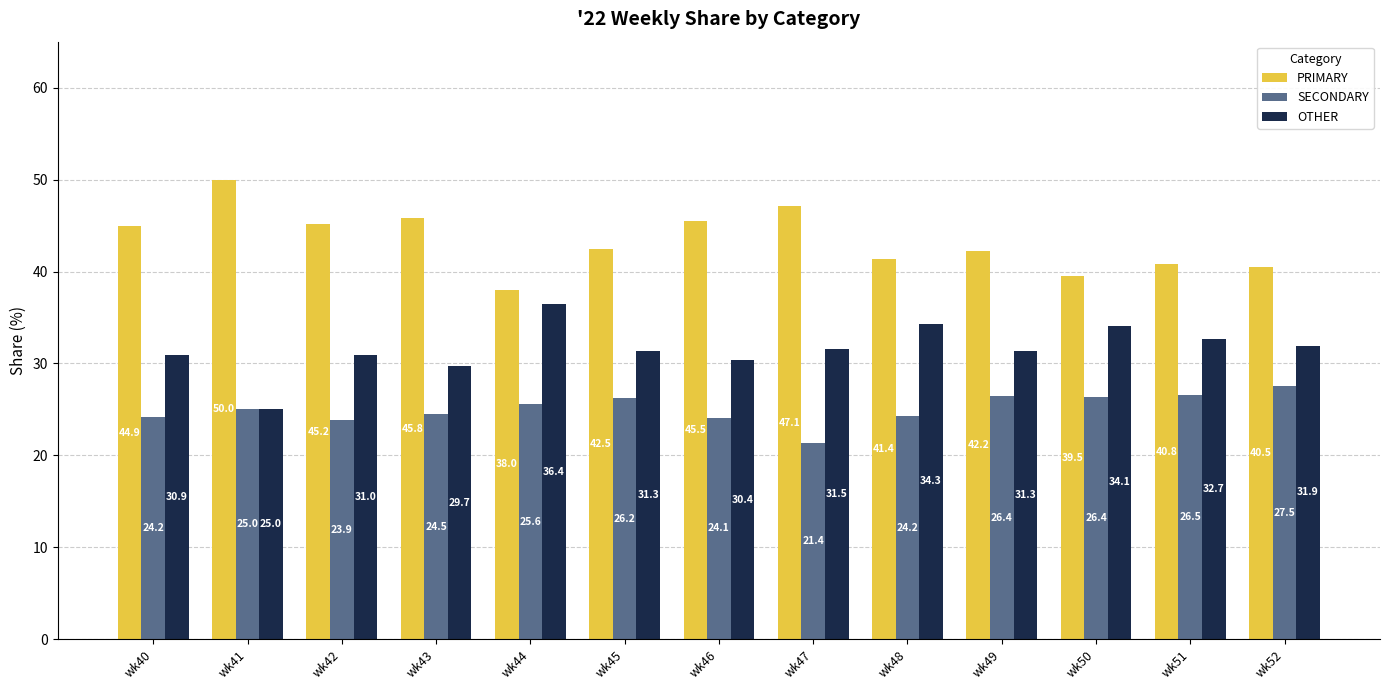

How many series are shown in this chart?

3